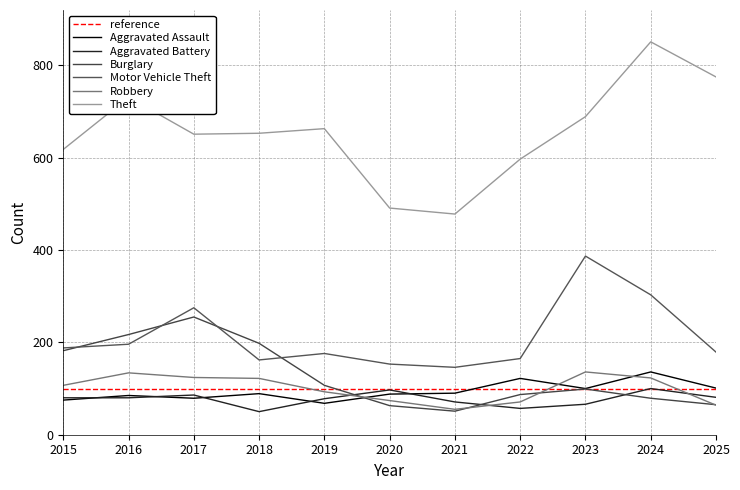

The value of Aggravated Battery at 2022 is 57. True or false?

True